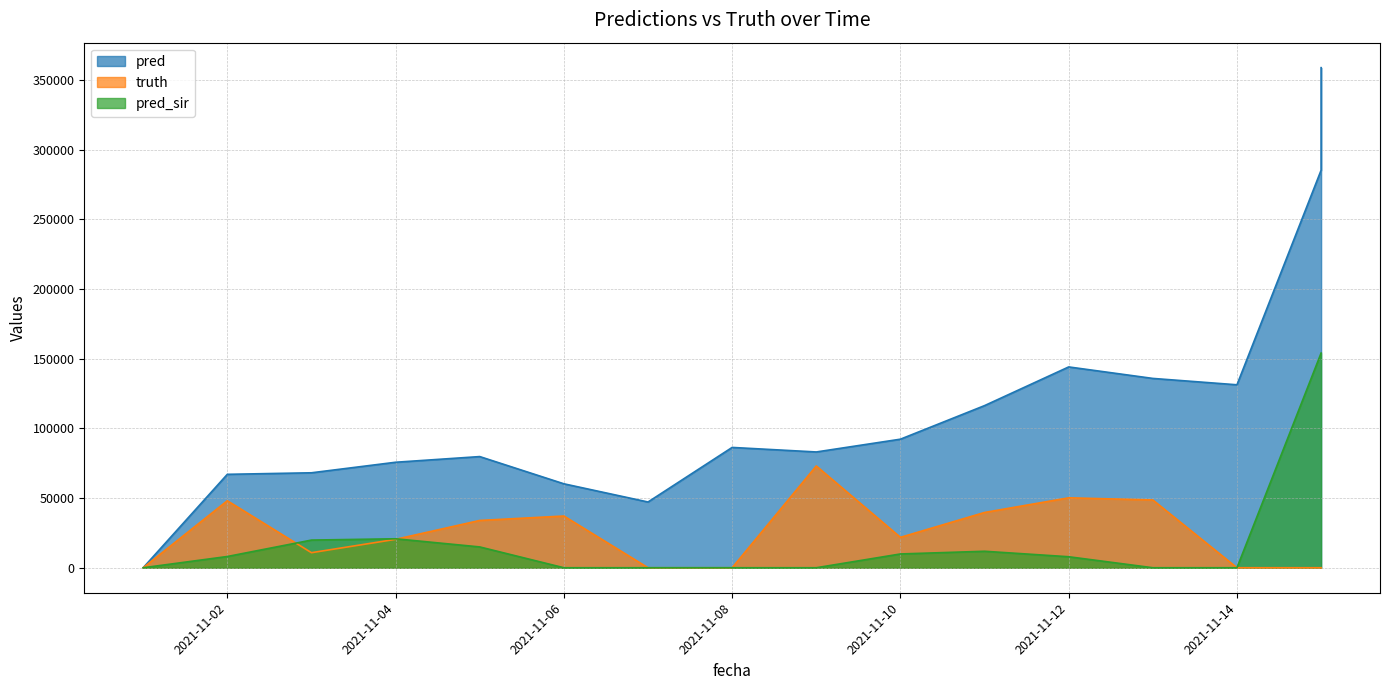

How many series are shown in this chart?

3